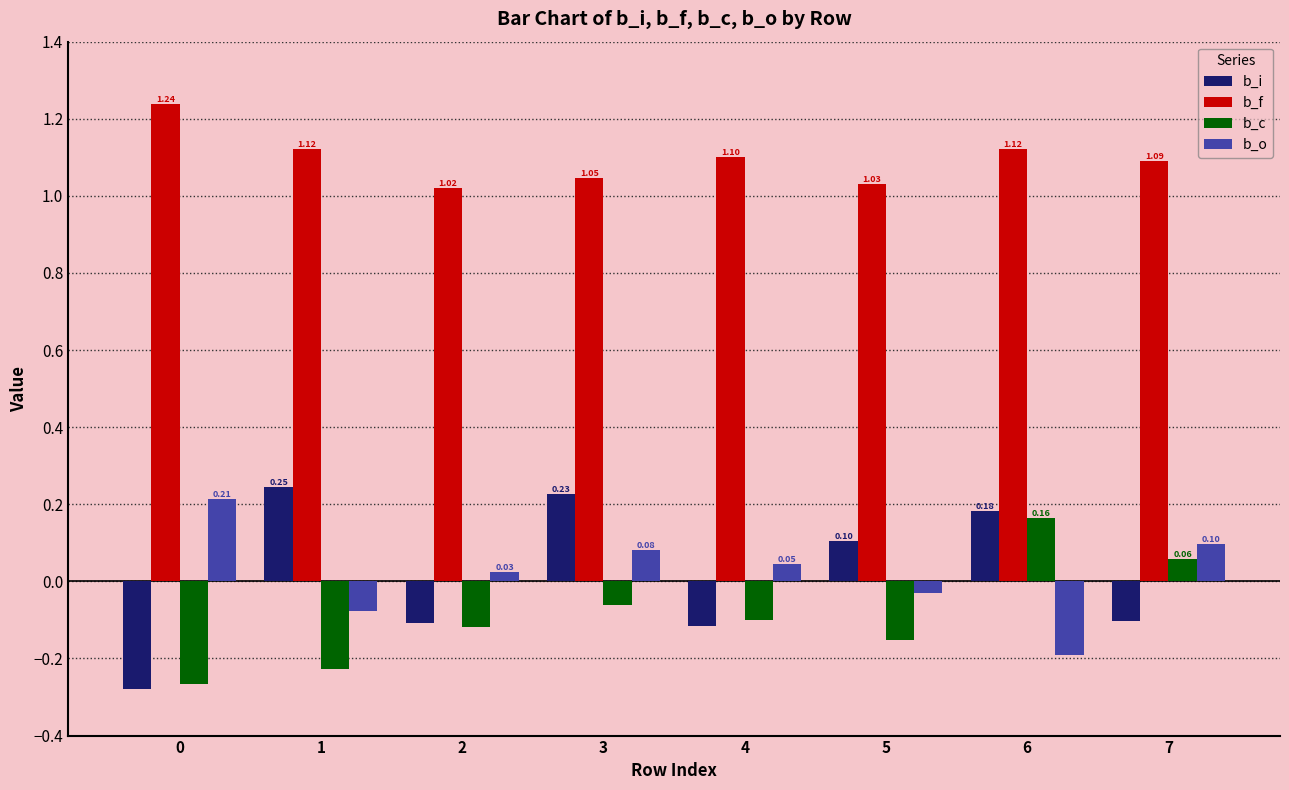

Is the value of b_f at 0 greater than the value of b_i at 2?

Yes